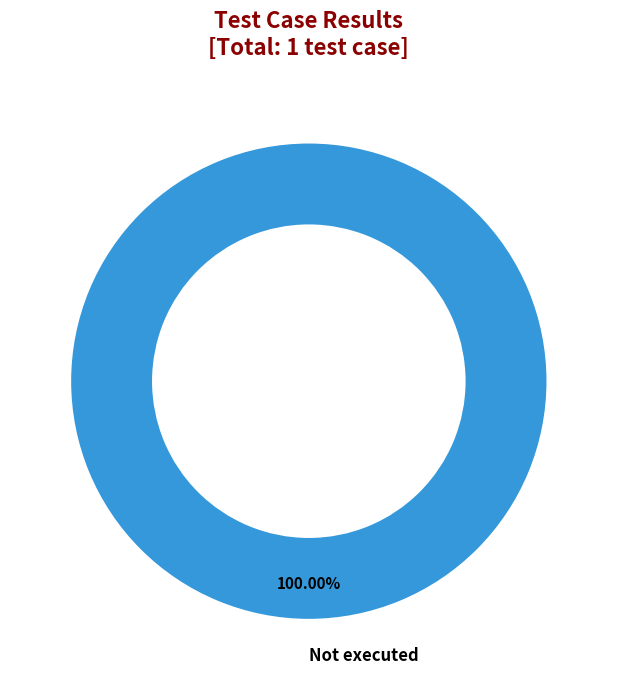

Count the number of slices in the pie.

1